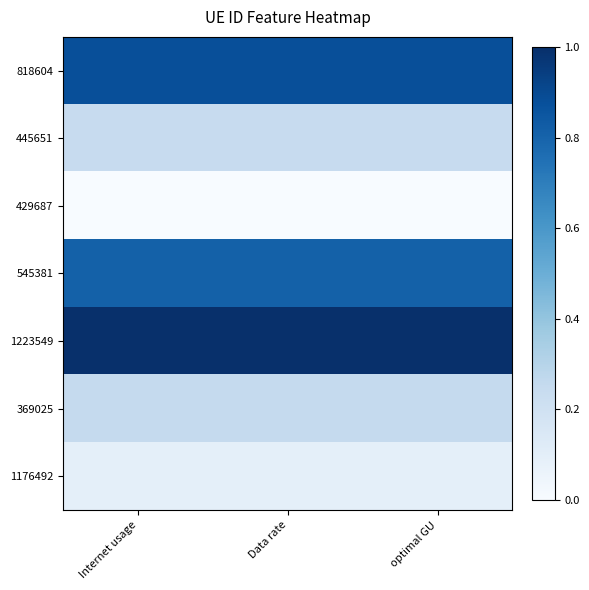

Reading right to left, extract all data points from this chart.

818604: optimal GU=0.9	Data rate=0.9	Internet usage=0.9
445651: optimal GU=0.2	Data rate=0.2	Internet usage=0.2
429687: optimal GU=0.0	Data rate=0.0	Internet usage=0.0
545381: optimal GU=0.8	Data rate=0.8	Internet usage=0.8
1223549: optimal GU=1.0	Data rate=1.0	Internet usage=1.0
369025: optimal GU=0.3	Data rate=0.3	Internet usage=0.3
1176492: optimal GU=0.1	Data rate=0.1	Internet usage=0.1